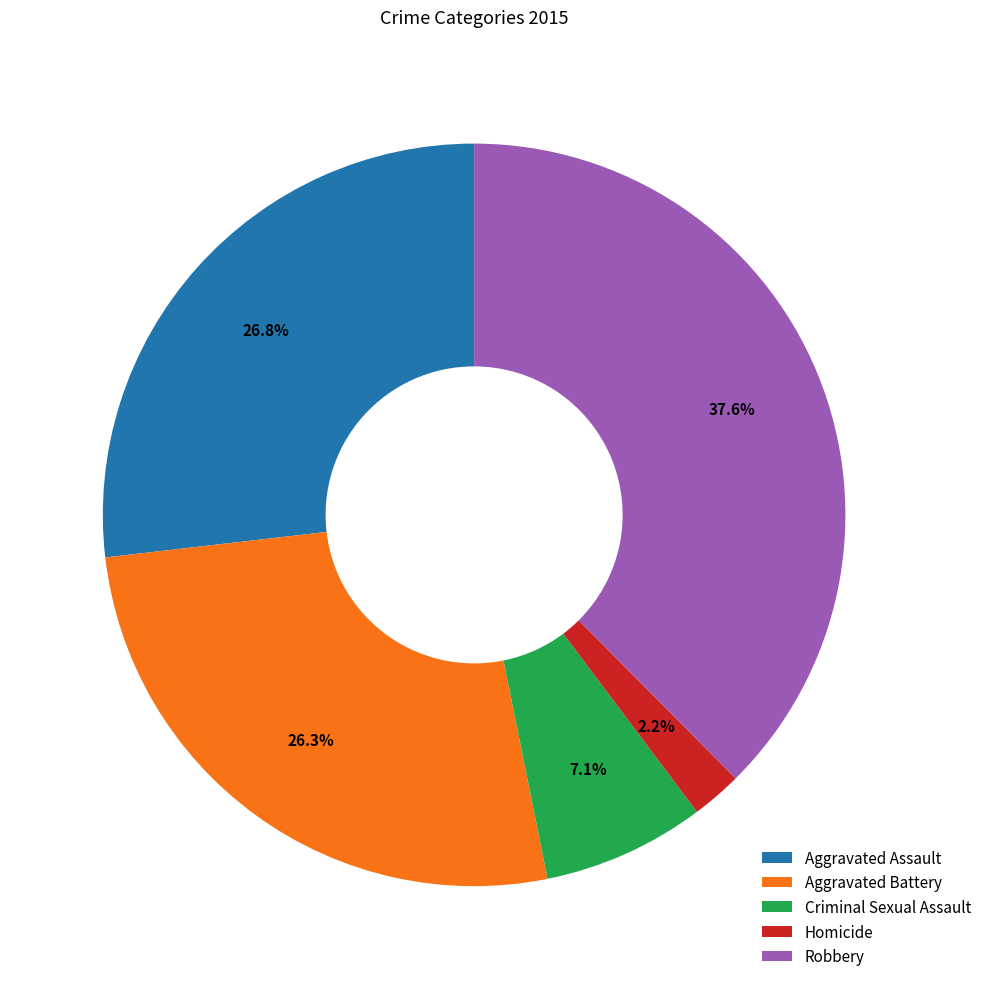

To the nearest percent, what is the difference between the Robbery and Homicide slice percentages?

35%